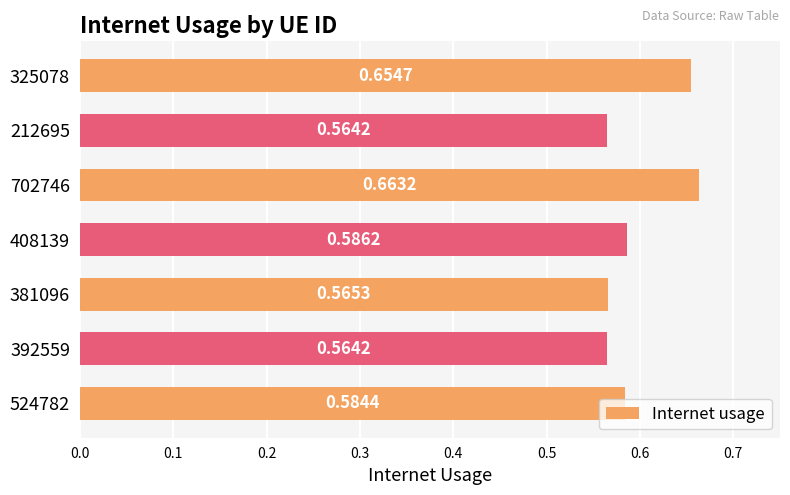

Which label corresponds to the smallest value in the chart?

212695